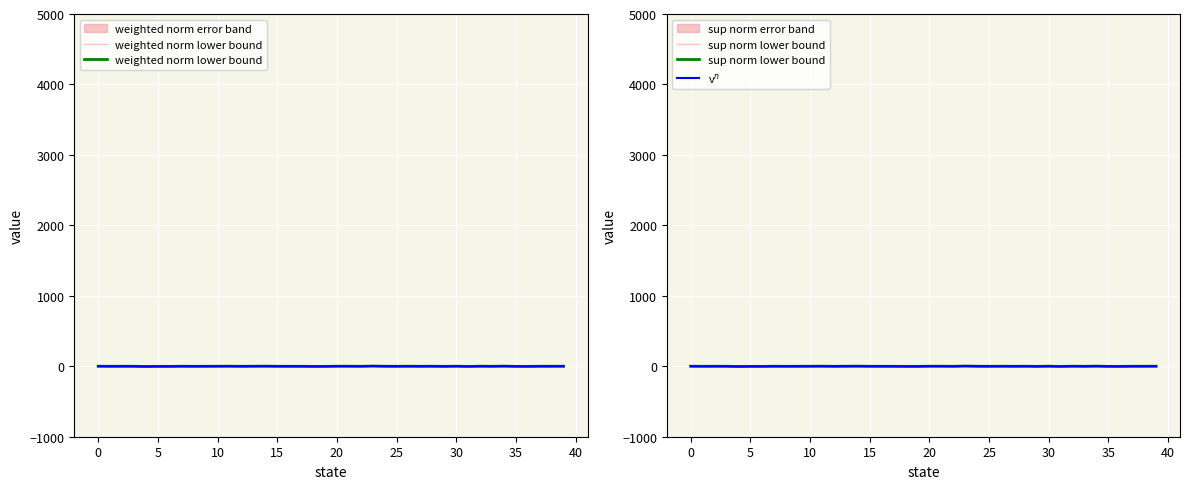

Between which two adjacent categories do sup norm lower bound and v$^n$ first intersect?

5 and 10